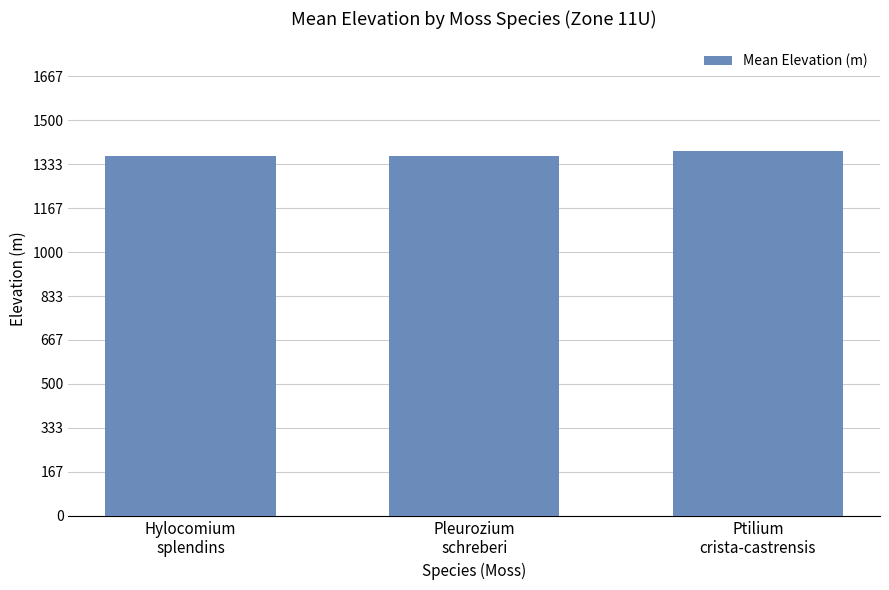

Does the chart contain stacked bars?

No